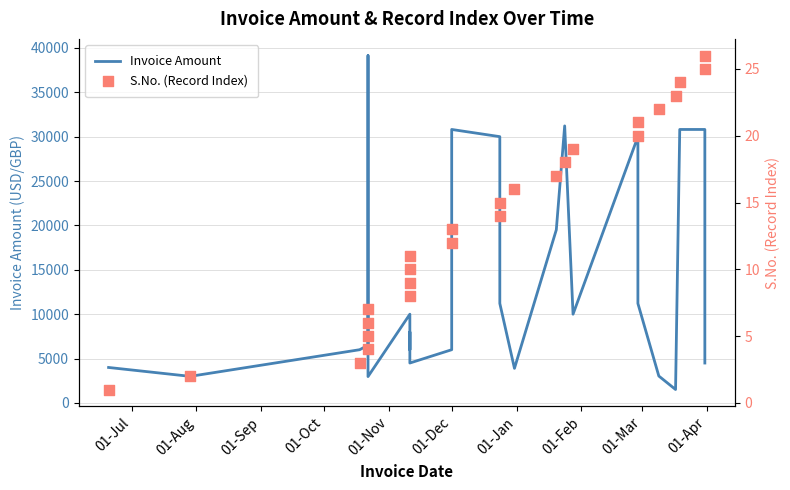

Which series has the largest total across all categories?

Invoice Amount